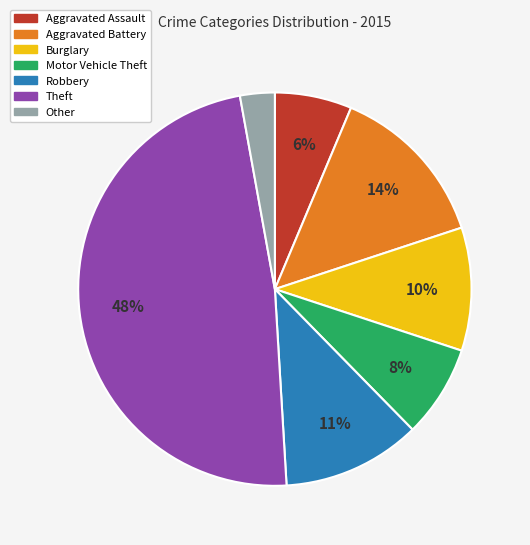

Between Other and Aggravated Assault, which is larger?

Aggravated Assault